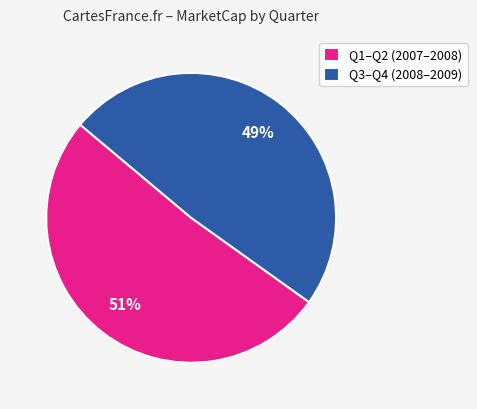

Is it true that Q3–Q4 (2008–2009) is 38% of the pie?

False